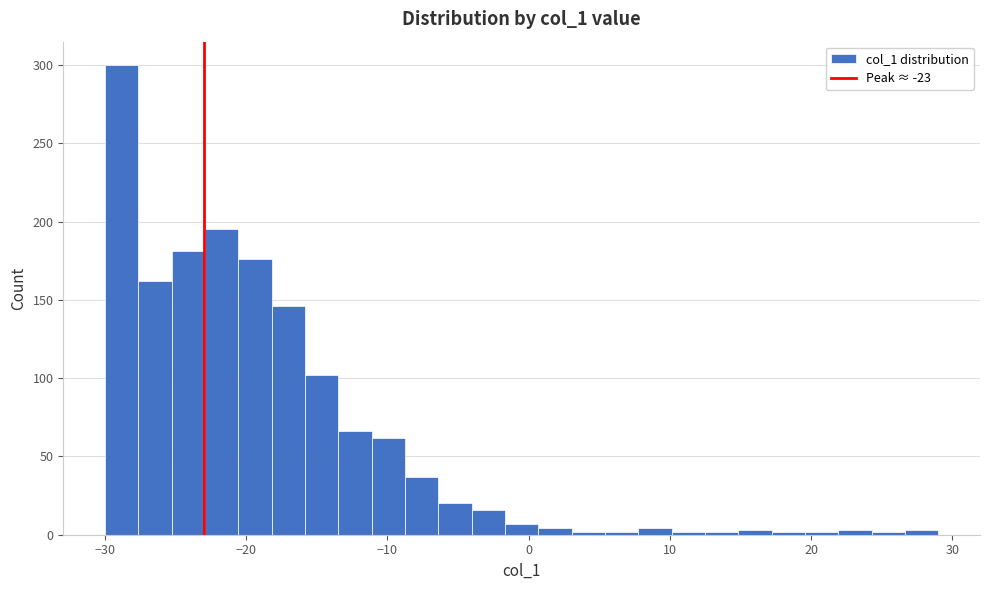

Around what value on the x-axis is the tallest bar? Give the approximate position of its centre, as read against the axis.

-29